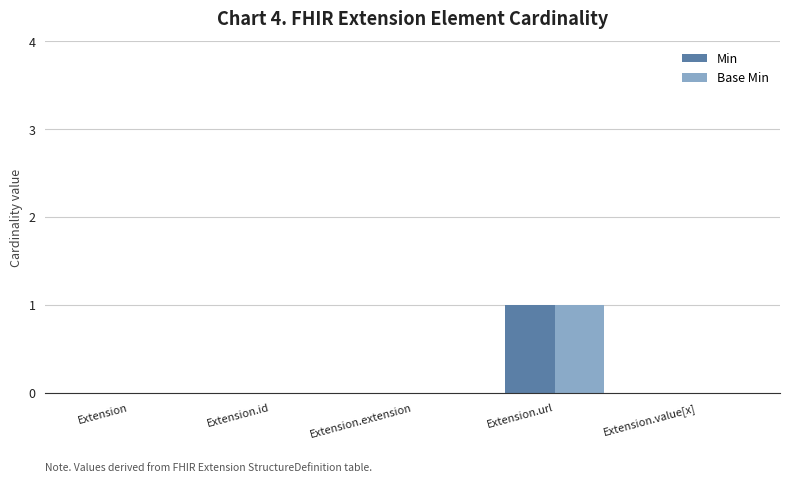

Is the value of Min at Extension.url greater than the value of Base Min at Extension.id?

Yes